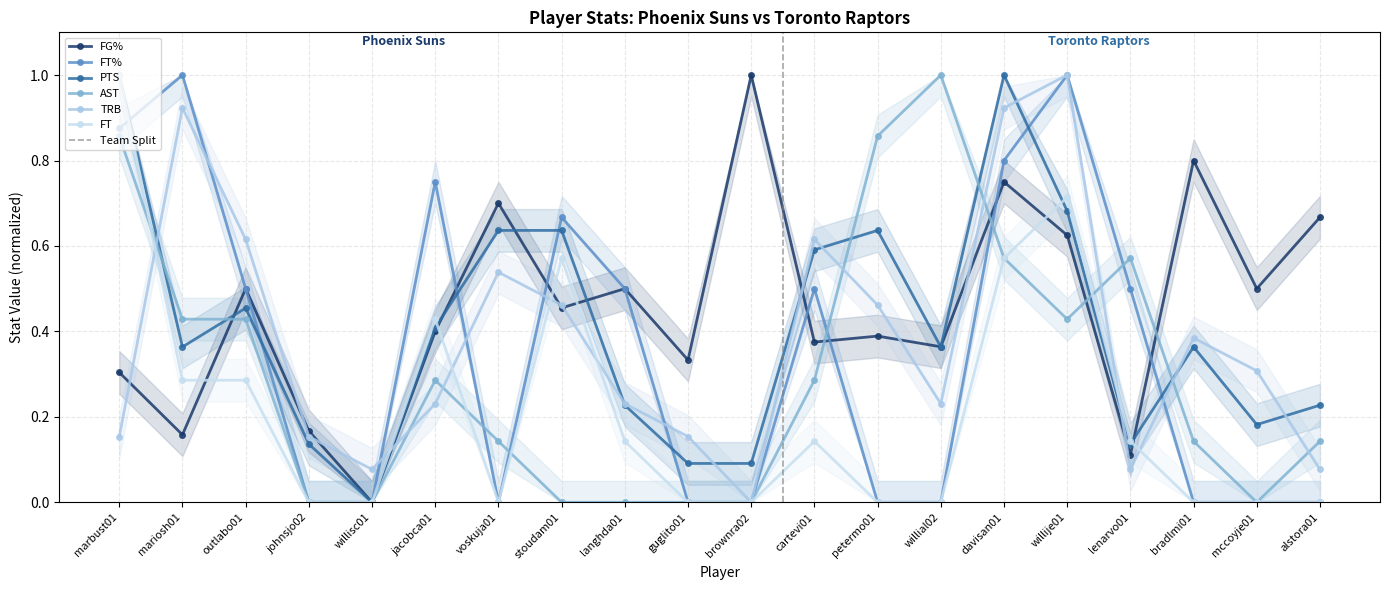

What position from the right is willial02?

7